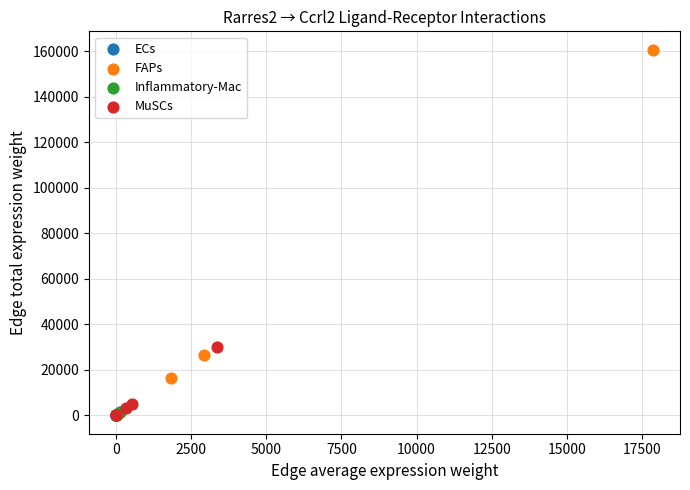

Which series has the widest spread of Y values?

FAPs